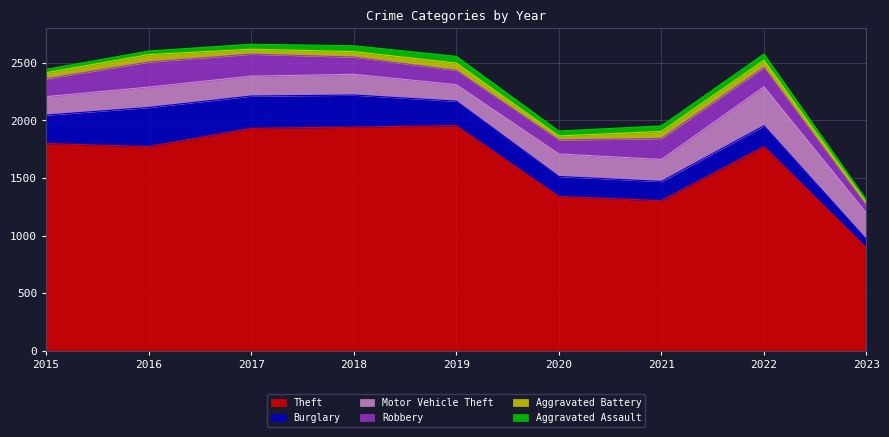

True or false: Robbery and Aggravated Assault intersect in this chart.

False